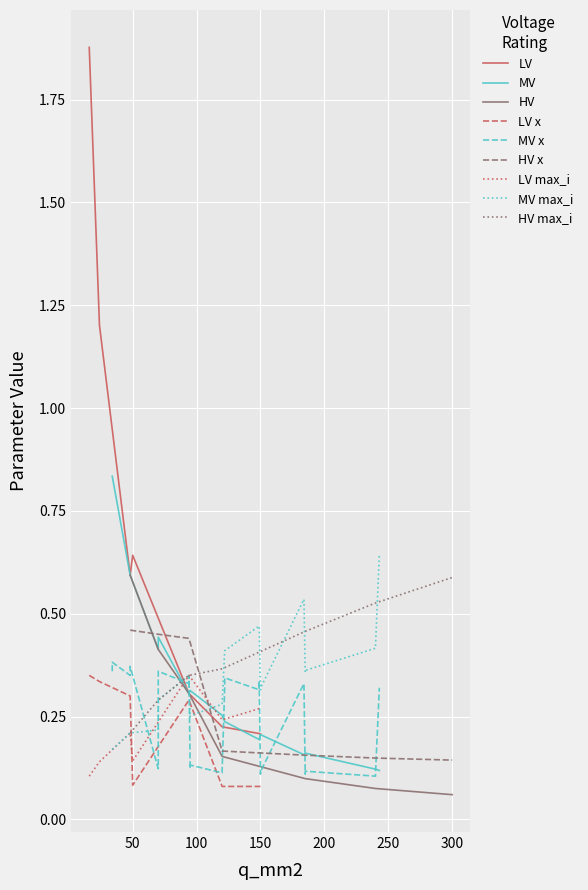

Is the value of LV at 50 greater than the value of LV max_i at 50?

Yes